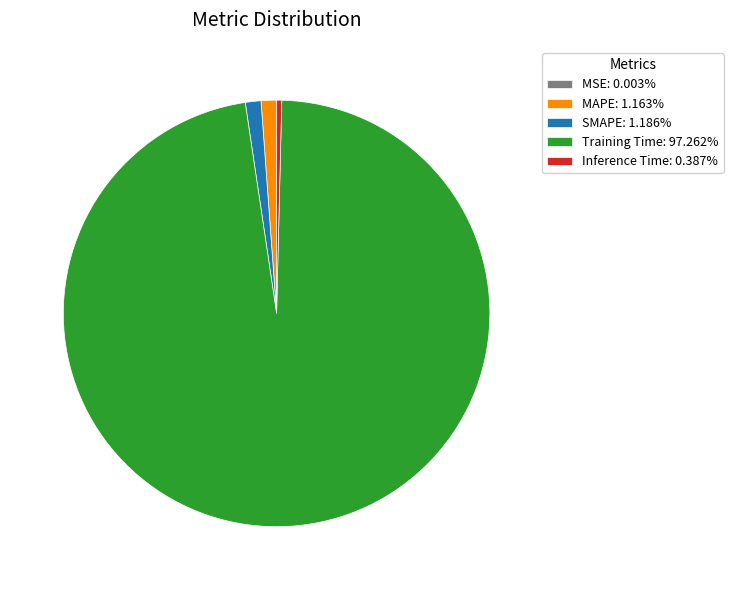

Is the sum of MAPE: 1.163% and Inference Time: 0.387% greater than half?

No